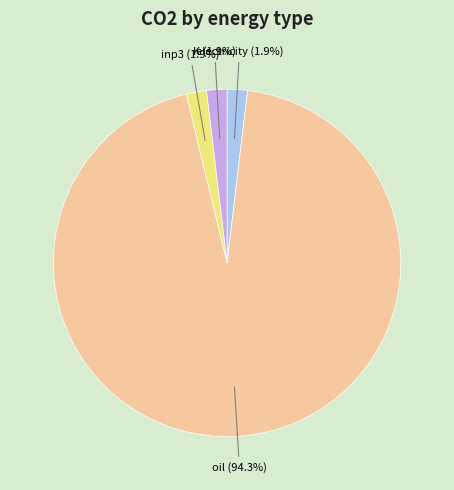

Which slice is the largest?

oil